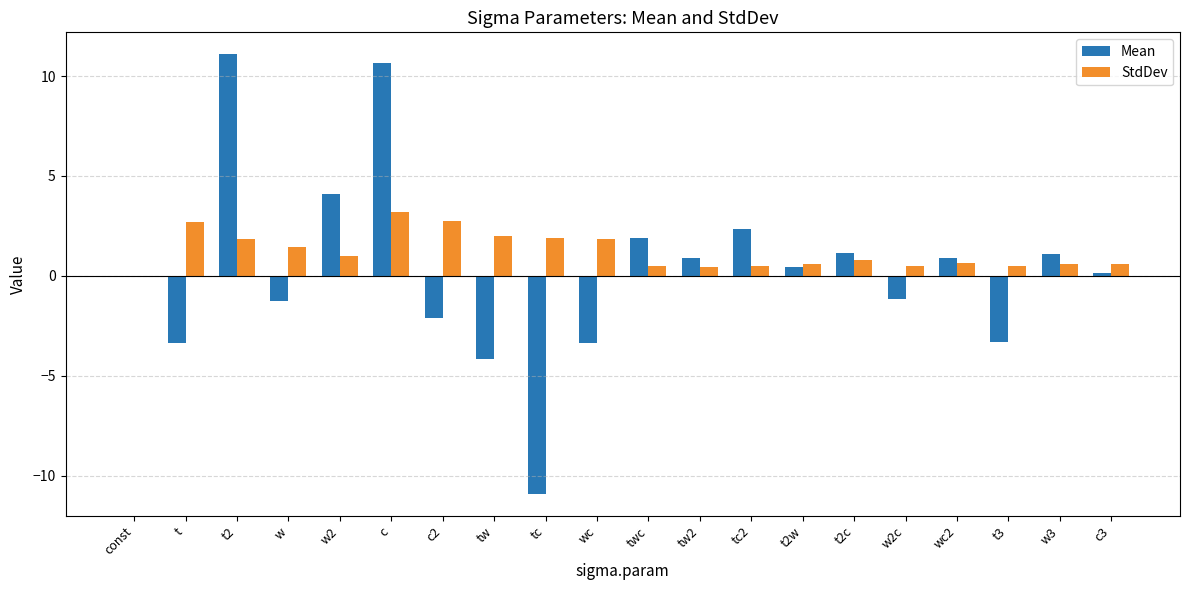

What are all the series names shown in the legend?

Mean, StdDev